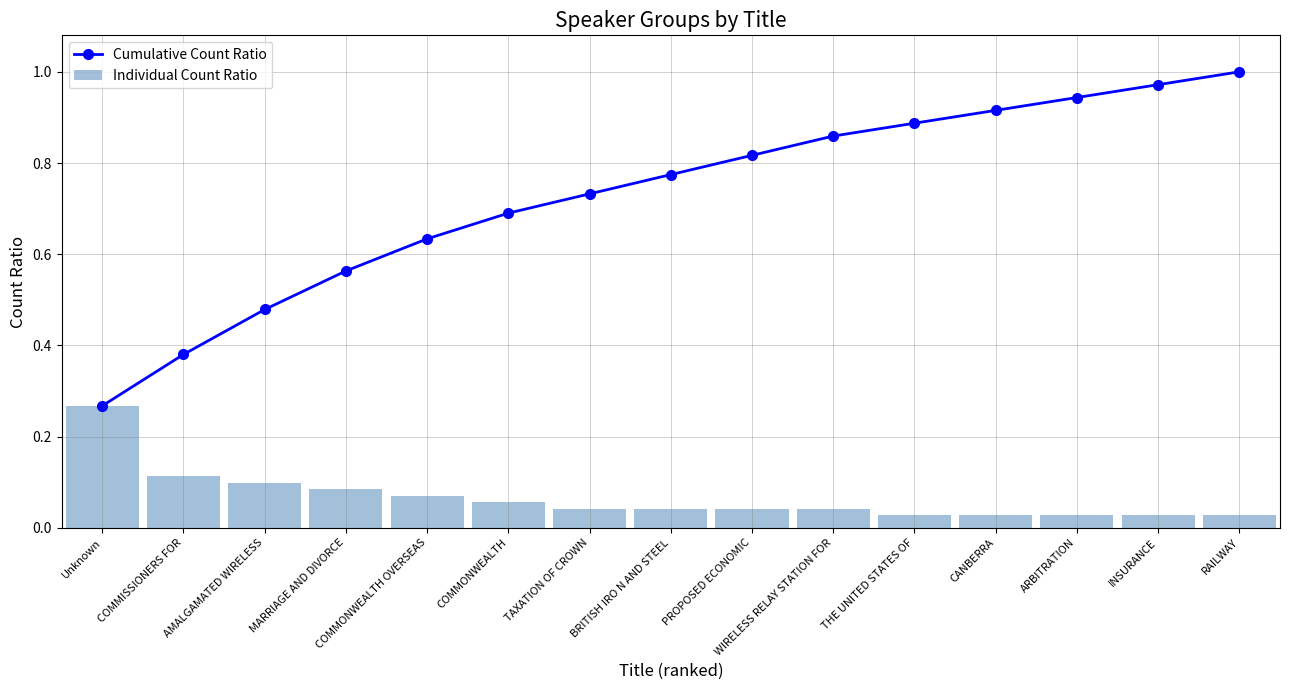

How many data points does each series have?

15